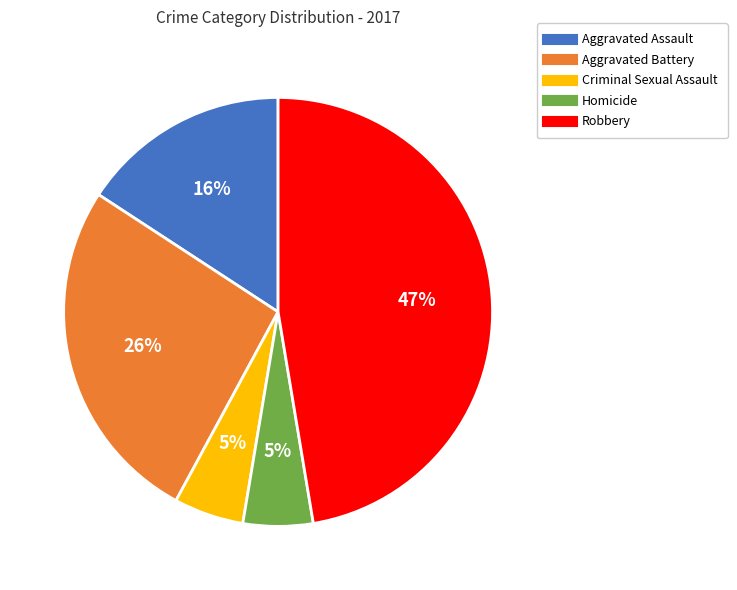

What is the largest slice in the pie chart?

Robbery